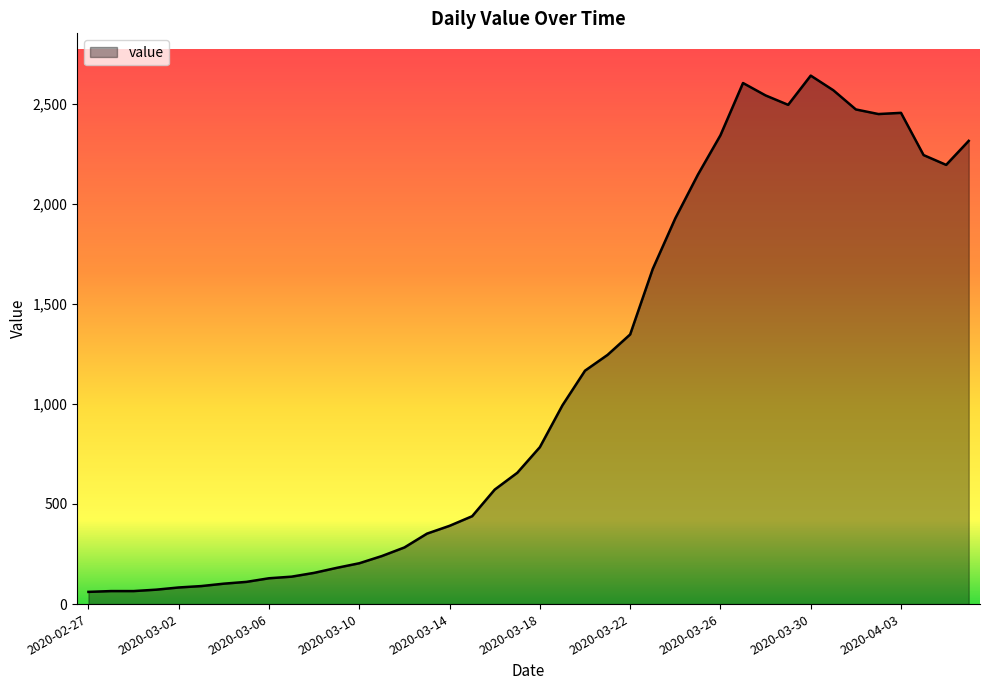

How many series are shown in this chart?

1